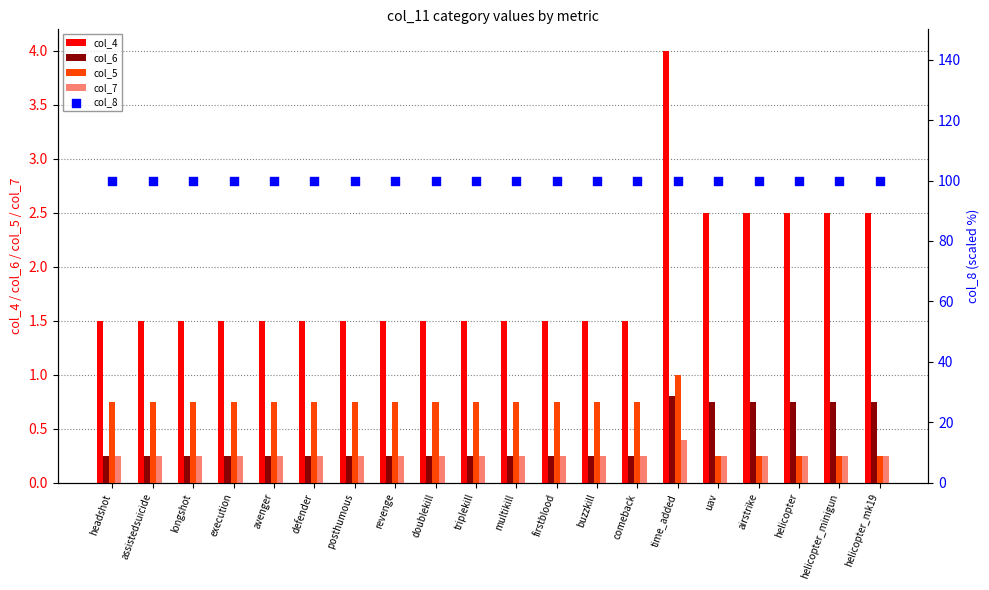

At which category is the sum across all series the highest?

time_added